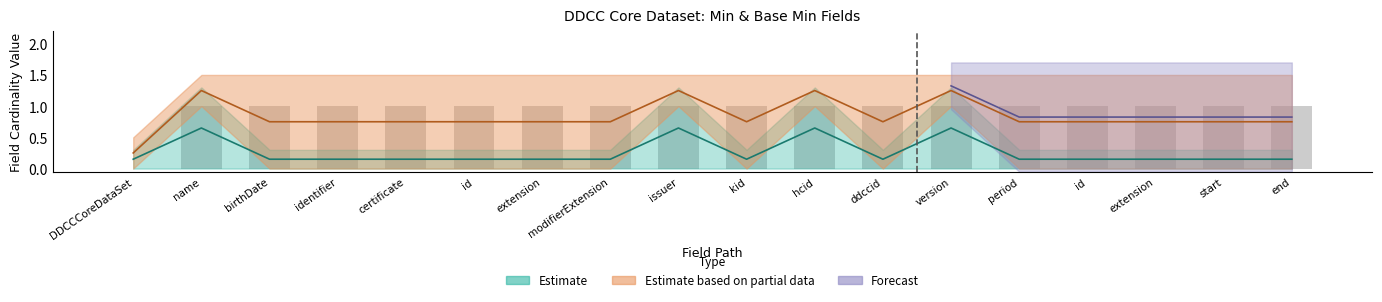

The Base Min (upper) series shows 1.0 at version. True or false?

True